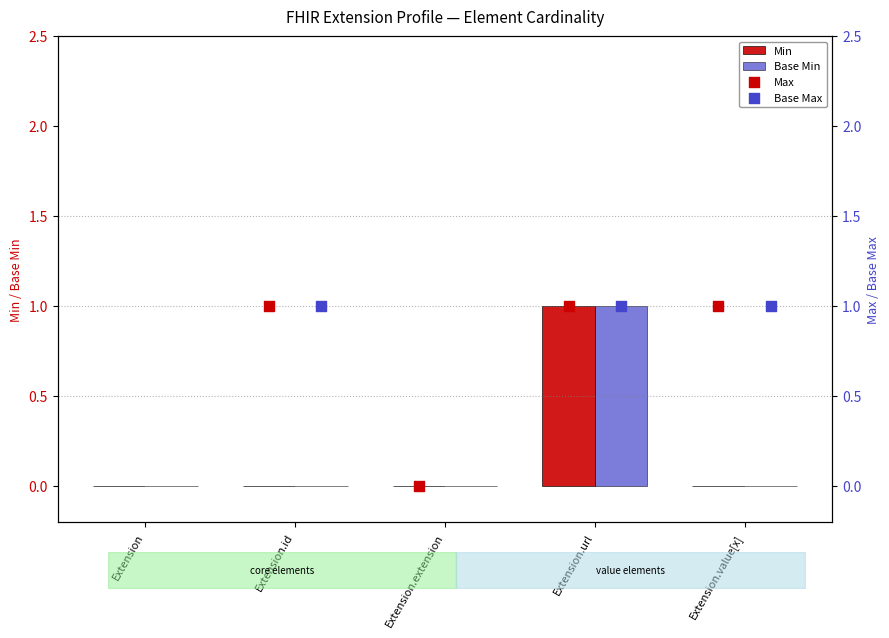

Which series reaches the minimum Y coordinate?

Min